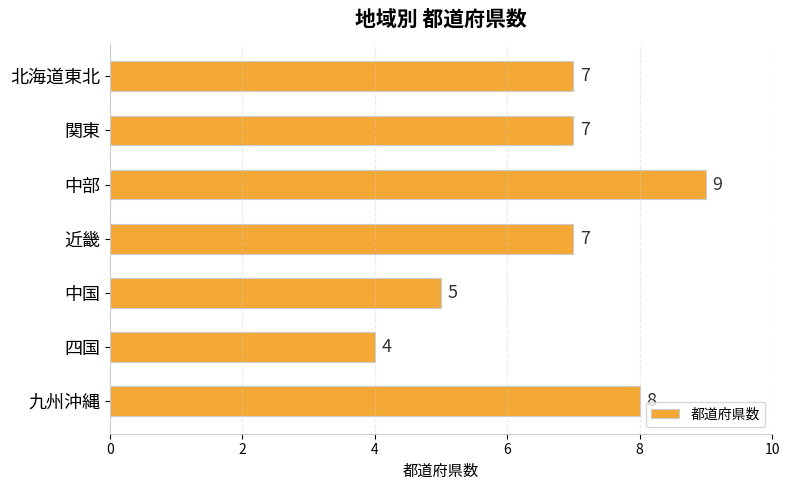

Which category has the highest value across all series?

中部